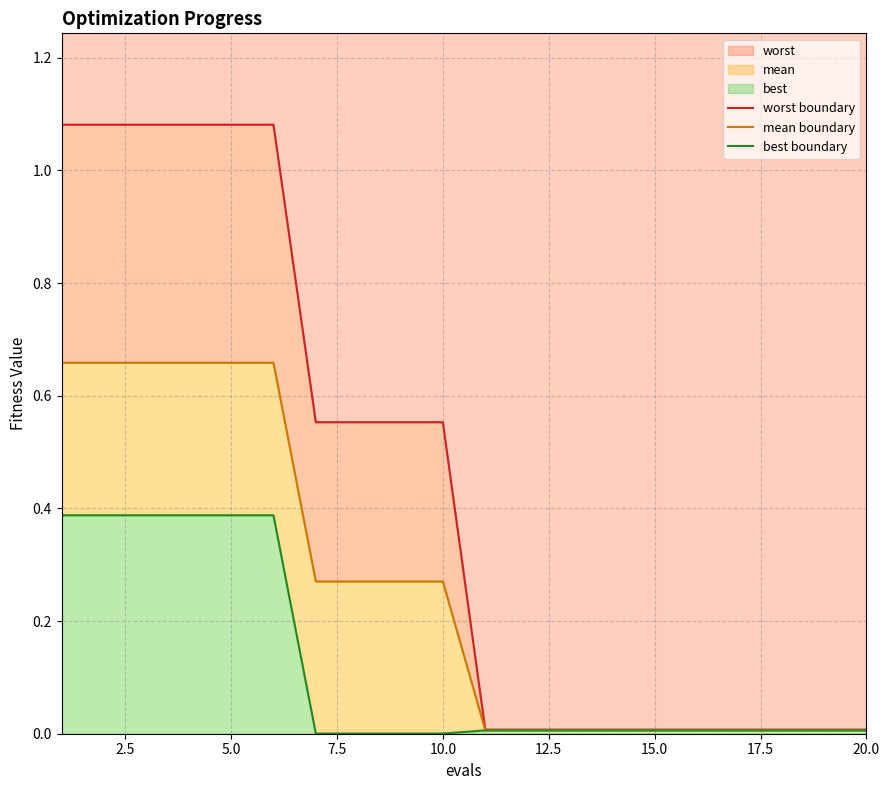

True or false: best boundary and worst boundary intersect in this chart.

False